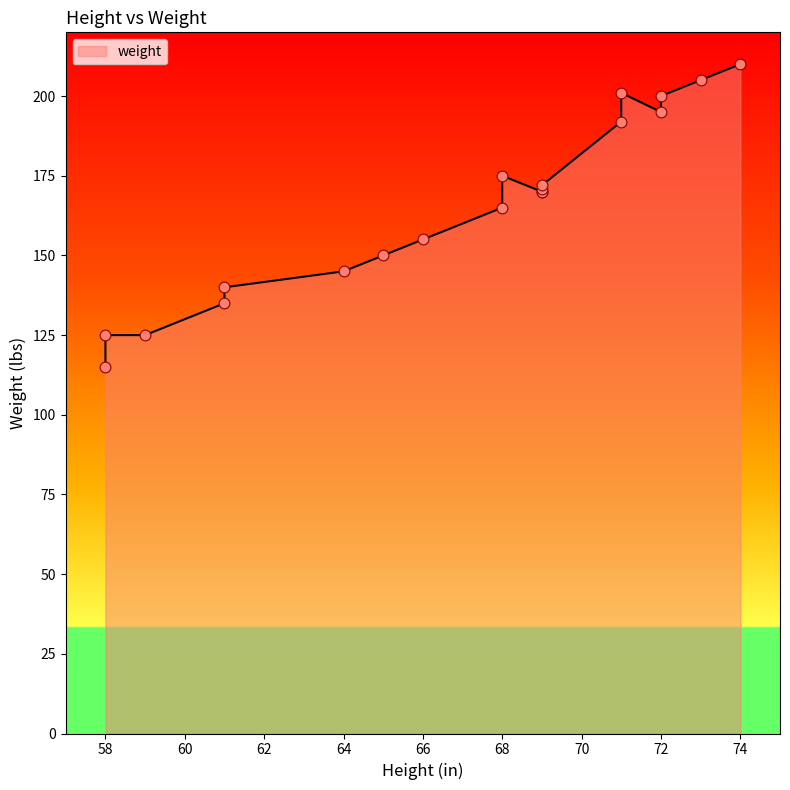

Which has a higher value, 61 or 69?

69